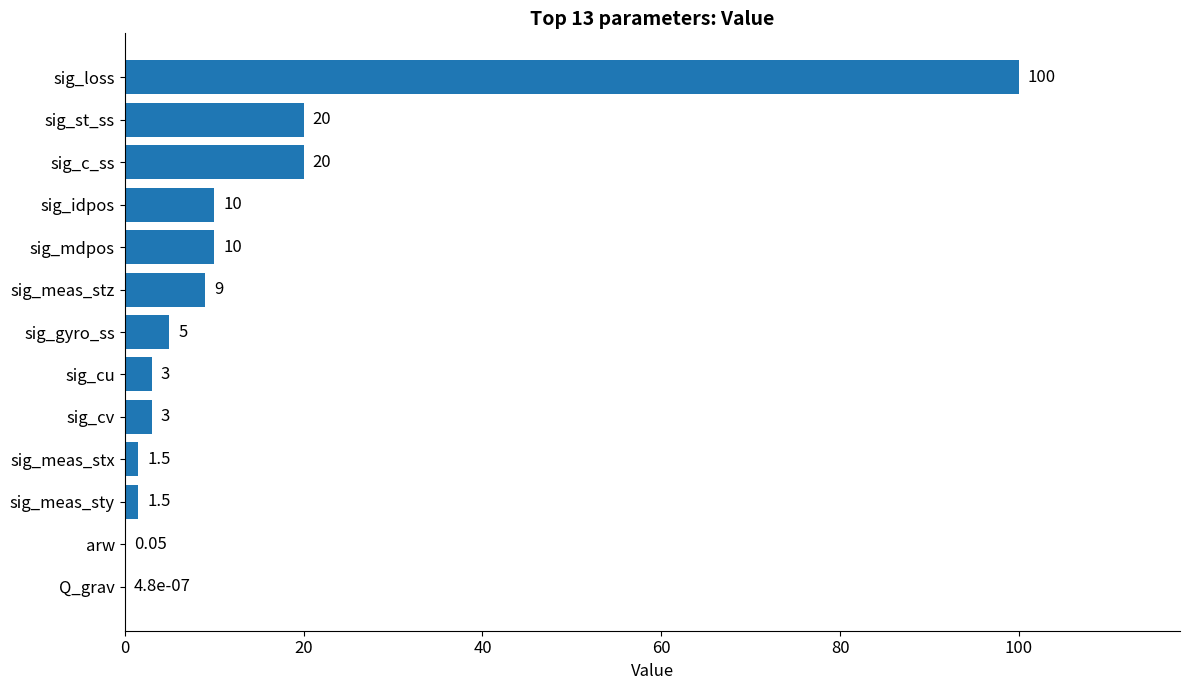

Which has a higher value, sig_gyro_ss or sig_mdpos?

sig_mdpos